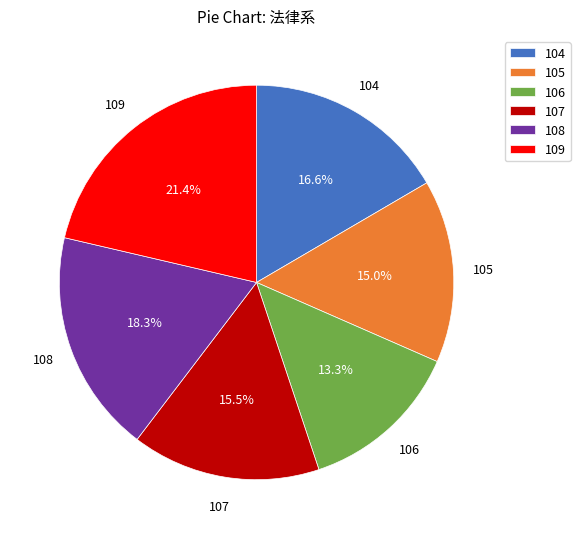

What is the ratio of the value at 106 to the value at 108?

0.7